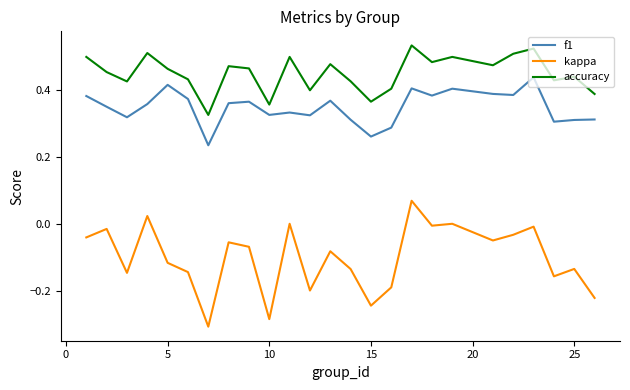

Which series has the widest spread of values?

kappa